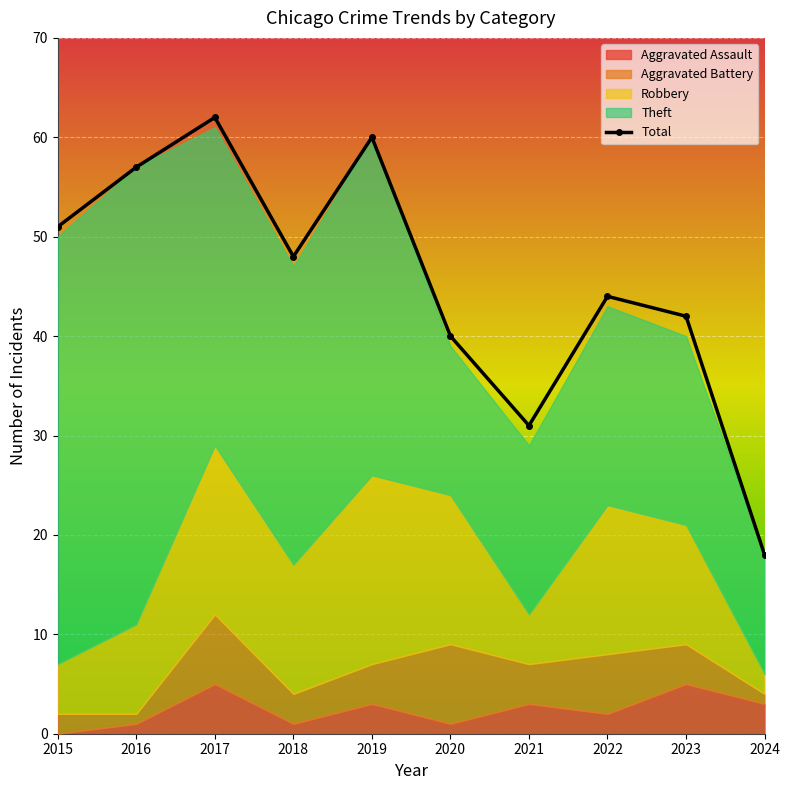

What is the spread (max minus min) of values at 2021?

28